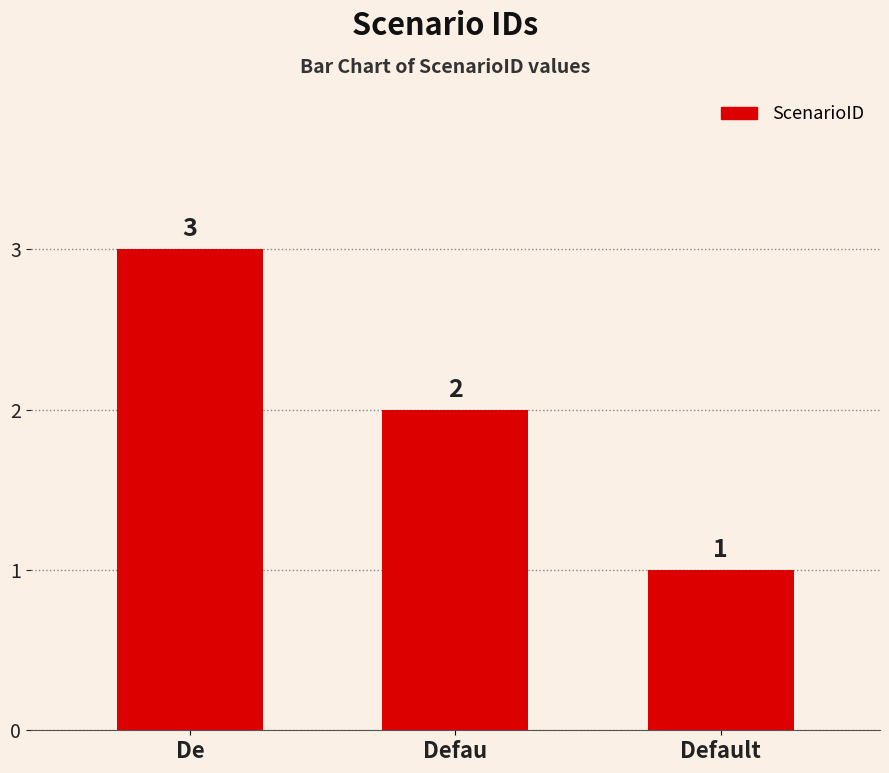

Rank the categories by value from lowest to highest.

Default, Defau, De